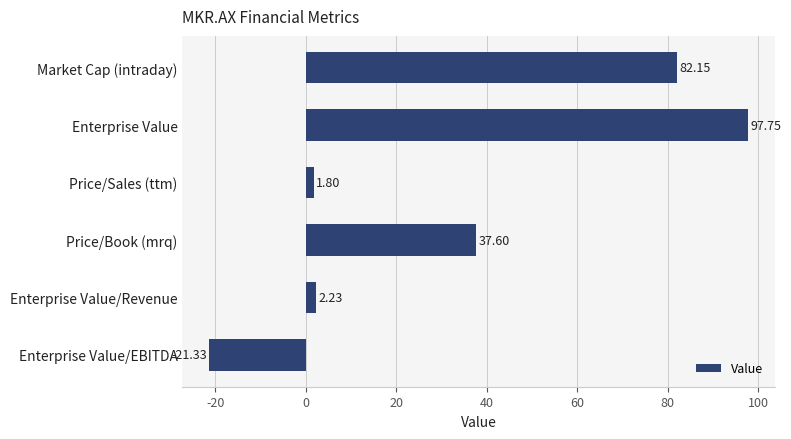

List the labels in order of value, smallest first.

Enterprise Value/EBITDA, Price/Sales (ttm), Enterprise Value/Revenue, Price/Book (mrq), Market Cap (intraday), Enterprise Value